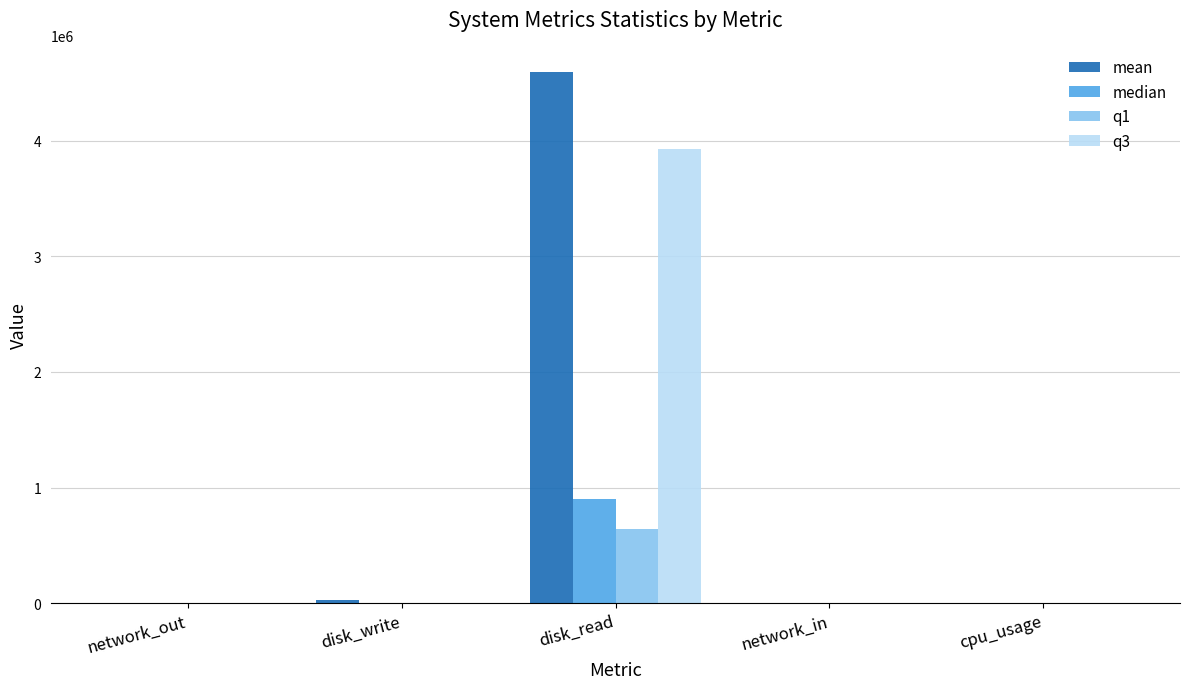

Which category has the highest value in the q1 series?

disk_read